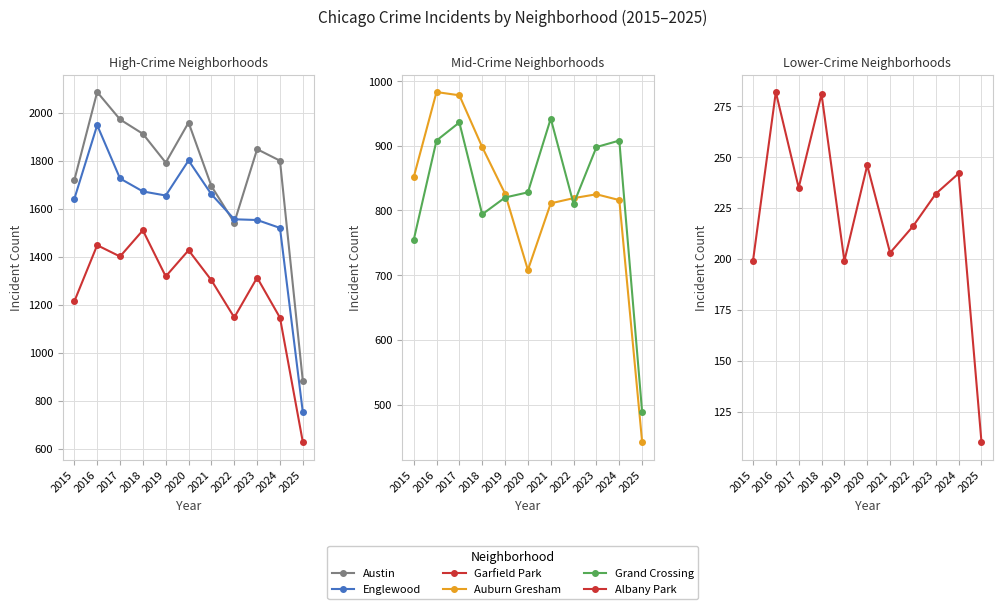

What is the average value of the Garfield Park series?

1259